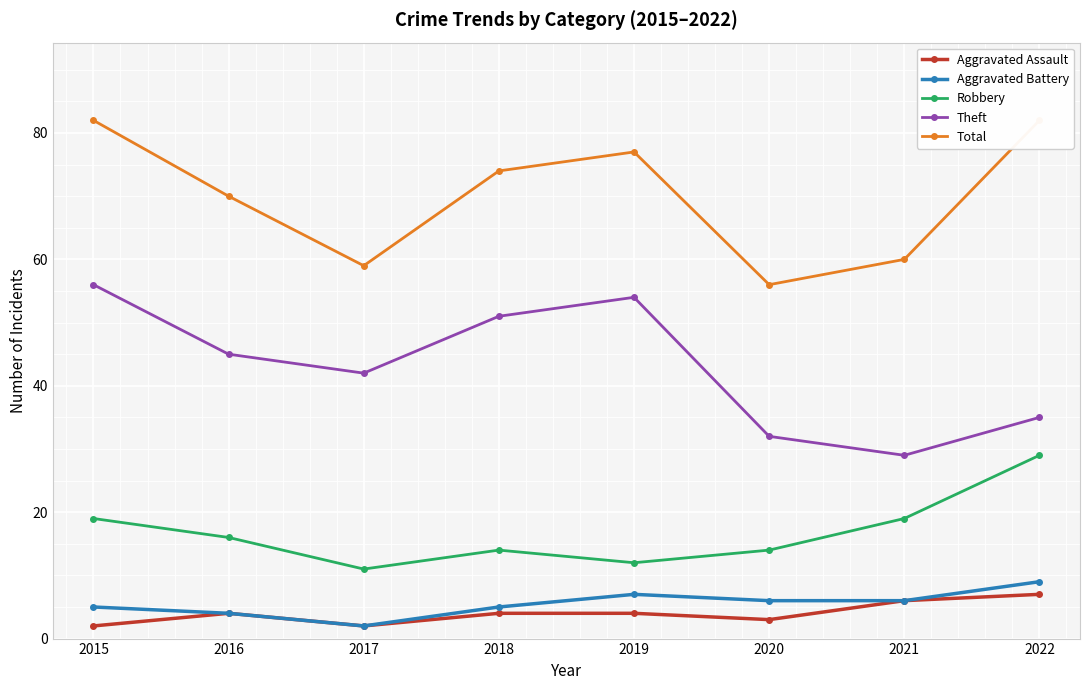

What is the difference between the maximum and minimum values in the Aggravated Battery series?

7